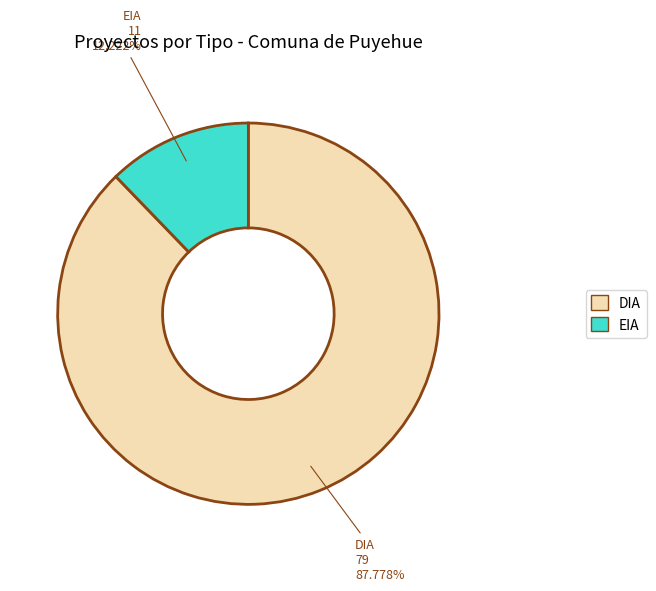

Combined, what portion of the pie is EIA and DIA?

100.0%